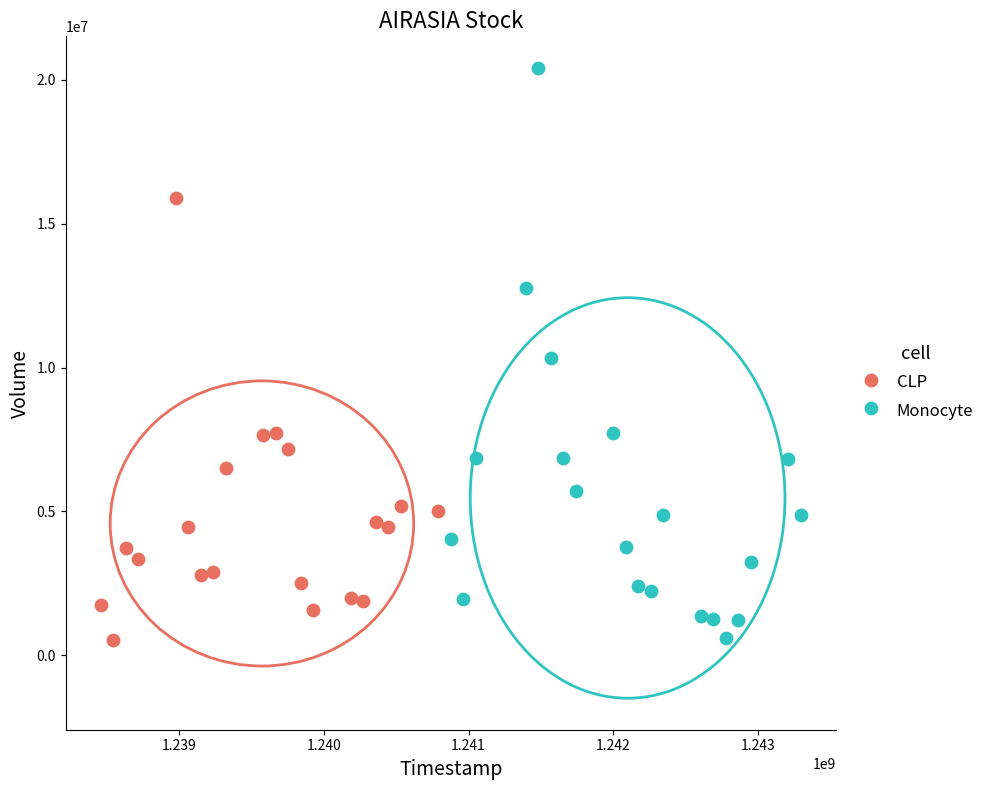

What are all the series names shown in the legend?

CLP, Monocyte